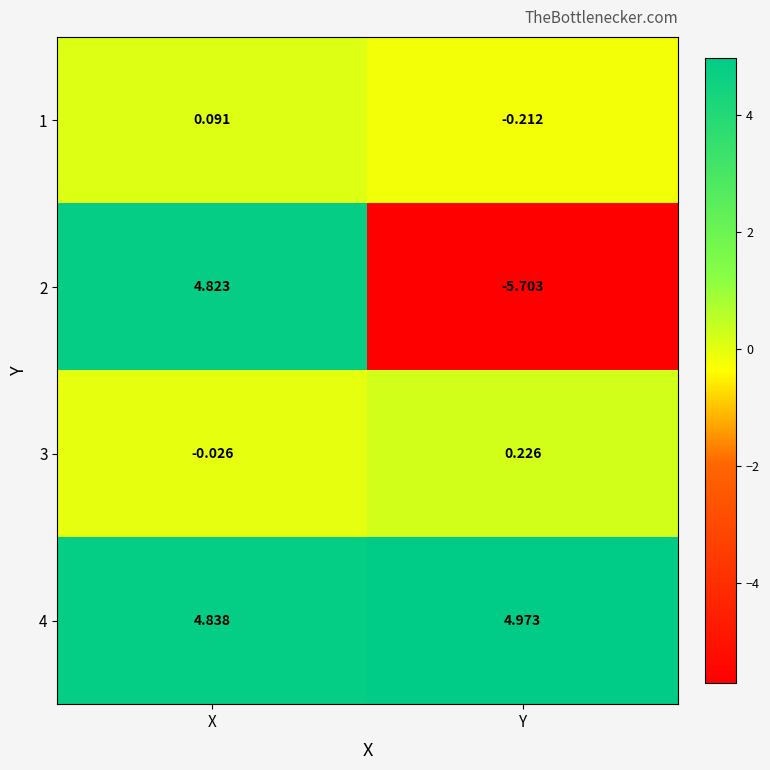

At which category is the sum across all series the highest?

X